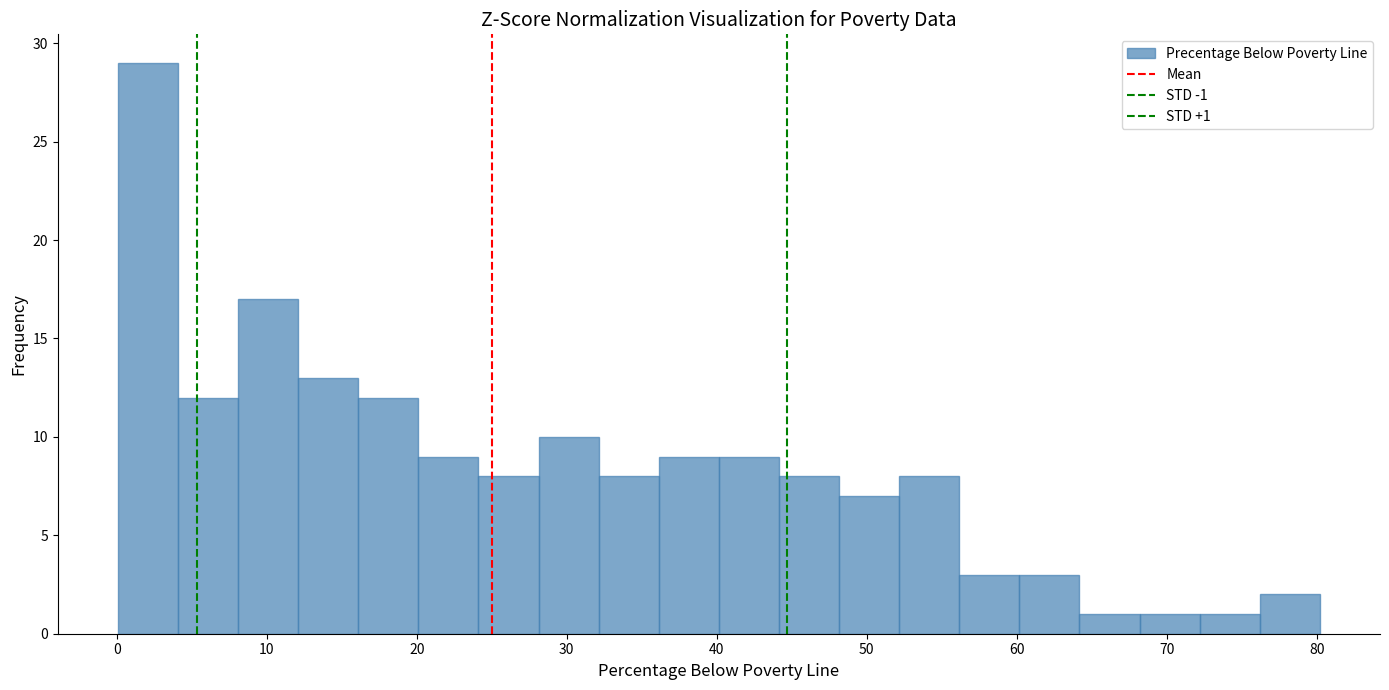

Over which range of the x-axis is the bar tallest?

0 to 4